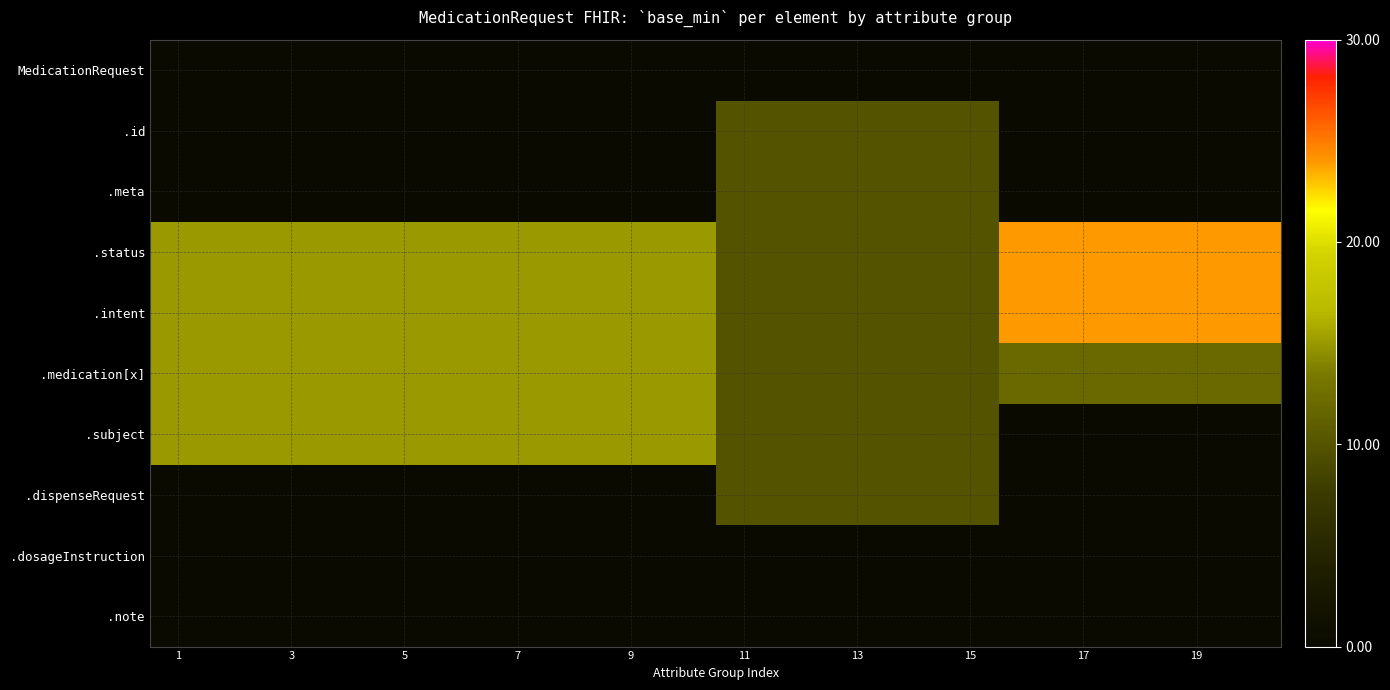

Reading right to left, transcribe all the data shown in this chart.

MedicationRequest: 0	0	0	0	0	0	0	0	0	0	0	0	0	0	0	0	0	0	0	0
.id: 0	0	0	0	0	10	10	10	10	10	0	0	0	0	0	0	0	0	0	0
.meta: 0	0	0	0	0	10	10	10	10	10	0	0	0	0	0	0	0	0	0	0
.status: 24	24	24	24	24	10	10	10	10	10	15	15	15	15	15	15	15	15	15	15
.intent: 24	24	24	24	24	10	10	10	10	10	15	15	15	15	15	15	15	15	15	15
.medication[x]: 12	12	12	12	12	10	10	10	10	10	15	15	15	15	15	15	15	15	15	15
.subject: 0	0	0	0	0	10	10	10	10	10	15	15	15	15	15	15	15	15	15	15
.dispenseRequest: 0	0	0	0	0	10	10	10	10	10	0	0	0	0	0	0	0	0	0	0
.dosageInstruction: 0	0	0	0	0	0	0	0	0	0	0	0	0	0	0	0	0	0	0	0
.note: 0	0	0	0	0	0	0	0	0	0	0	0	0	0	0	0	0	0	0	0